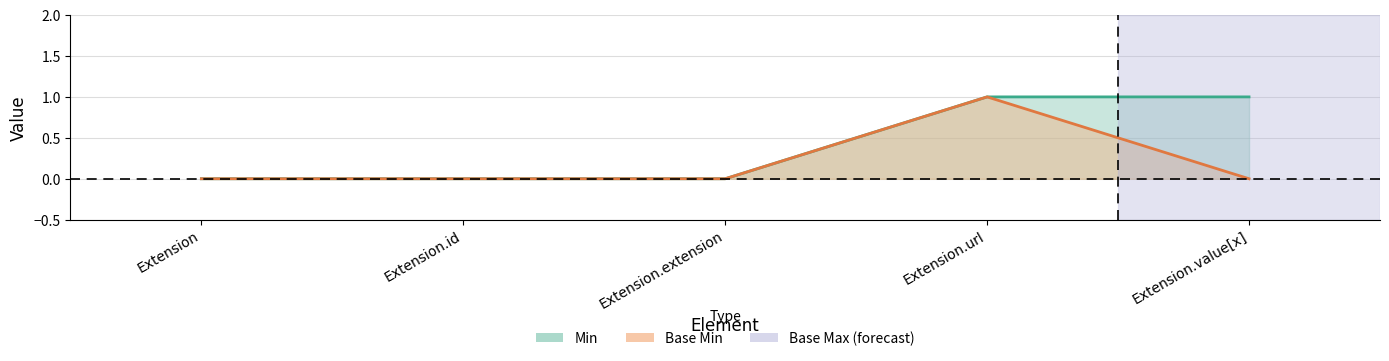

How many lines are shown in the chart?

2